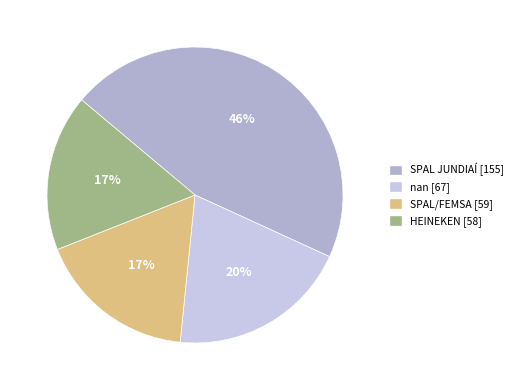

The SPAL/FEMSA slice represents 12% of the pie. True or false?

False